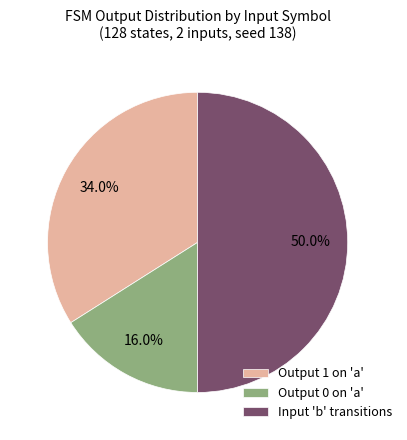

Count the number of slices in the pie.

3